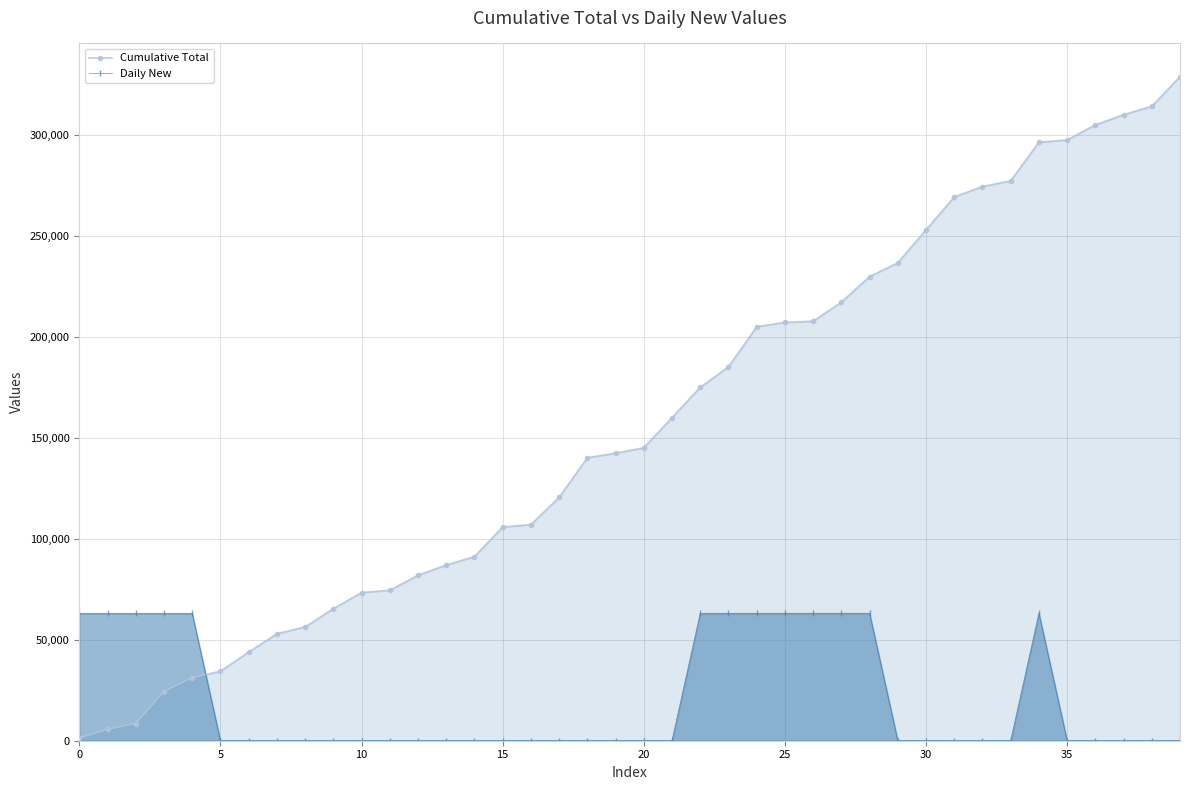

What is the difference between the second highest and second lowest values in the Cumulative Total series?

308414